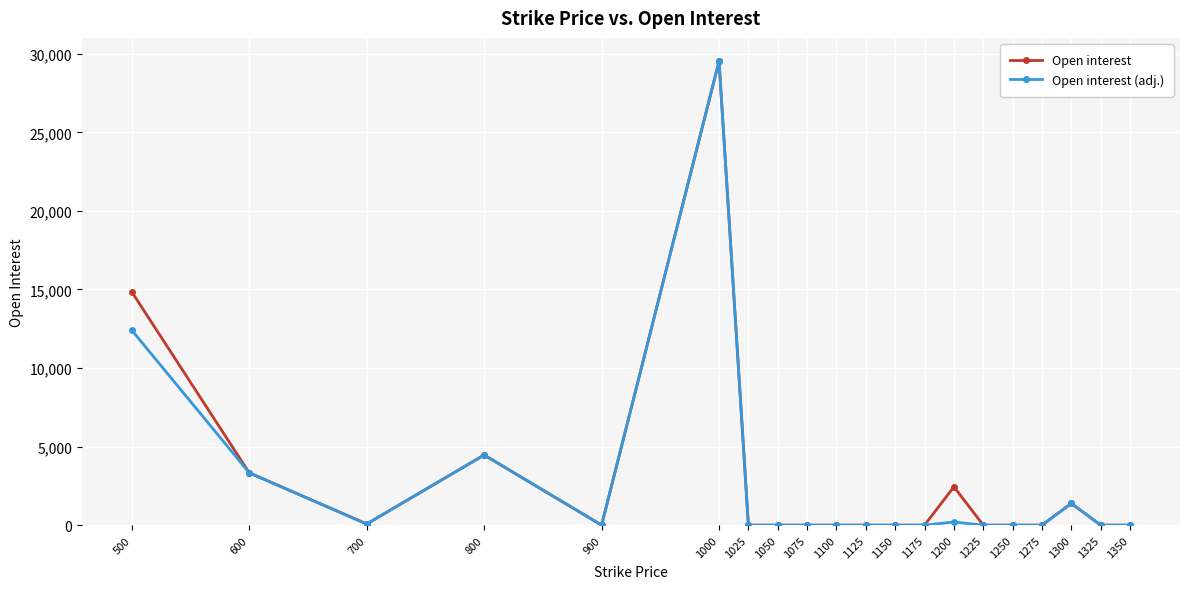

At which category does Open interest reach its first local peak?

800